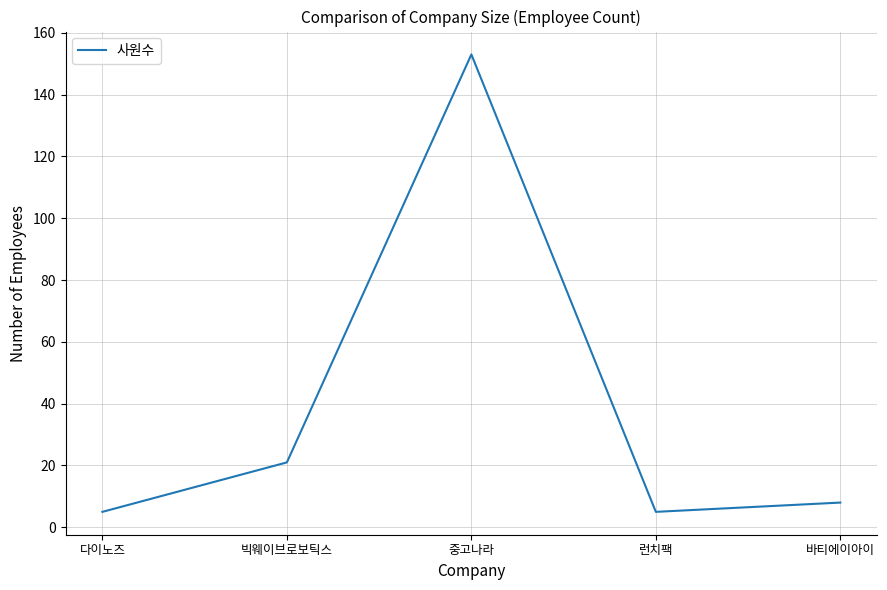

What position from the left is 중고나라?

3